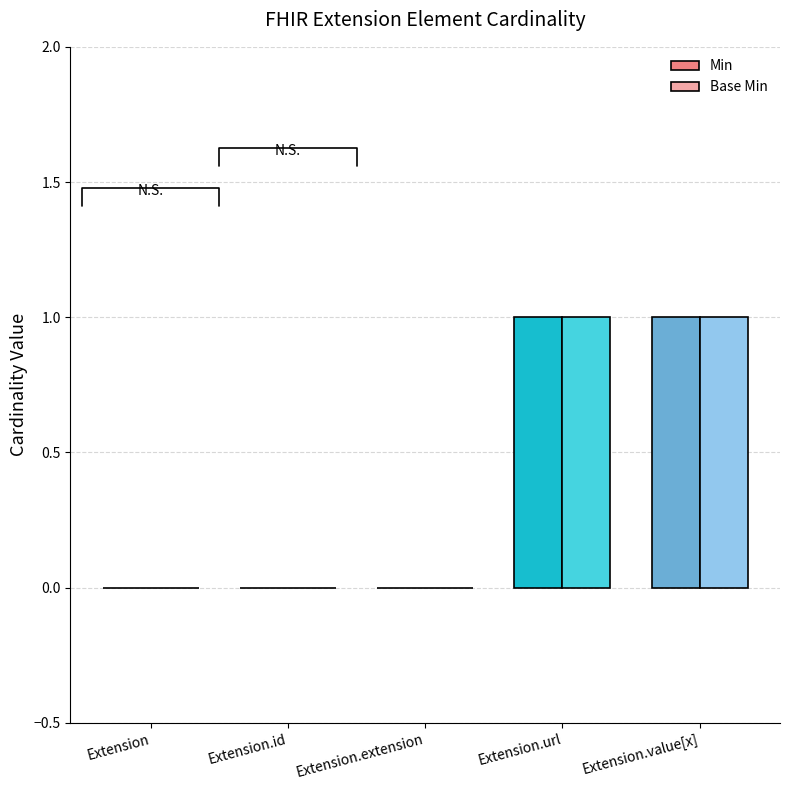

Count the number of data series in this chart.

2